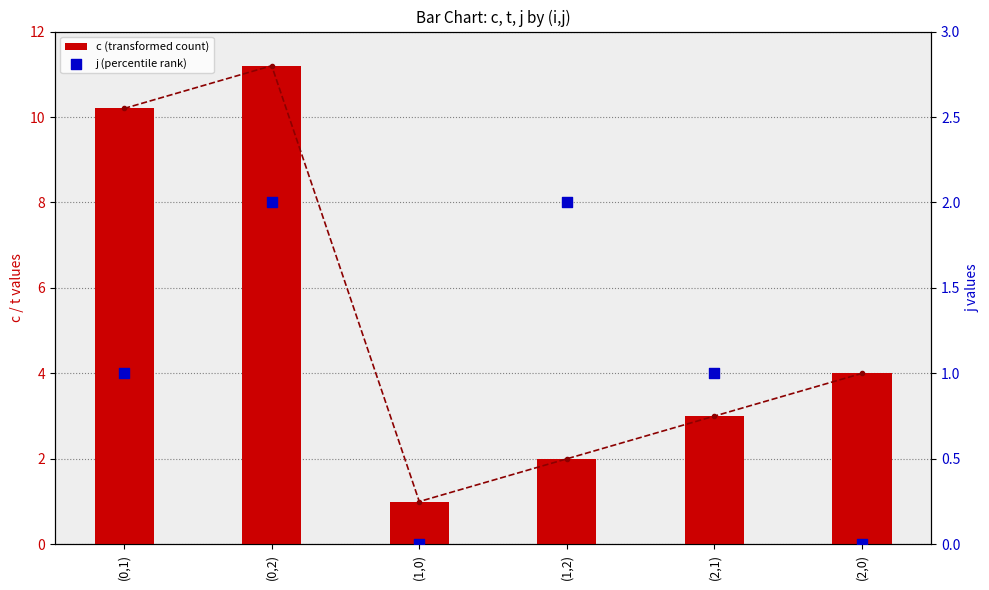

Which series reaches the minimum Y coordinate?

j (percentile rank)